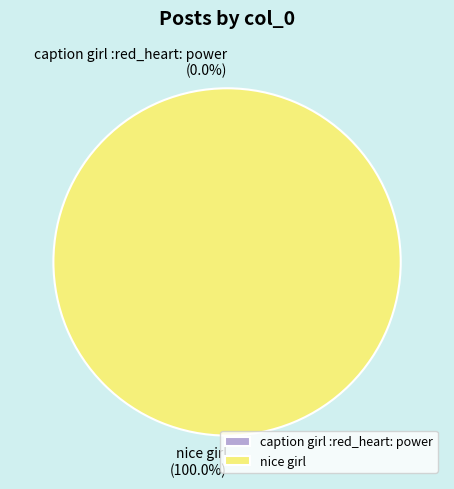

To the nearest percent, what is the difference between the caption girl :red_heart: power and nice girl slice percentages?

100%